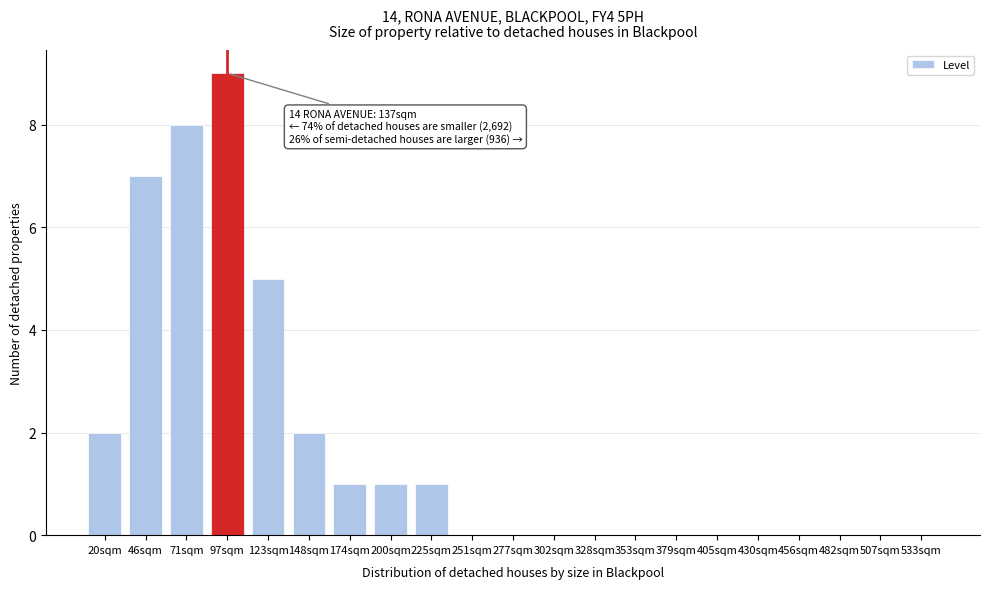

Reading left to right, transcribe all the data shown in this chart.

20sqm=2	46sqm=7	71sqm=8	97sqm=9	123sqm=5	148sqm=2	174sqm=1	200sqm=1	225sqm=1	251sqm=0	277sqm=0	302sqm=0	328sqm=0	353sqm=0	379sqm=0	405sqm=0	430sqm=0	456sqm=0	482sqm=0	507sqm=0	533sqm=0